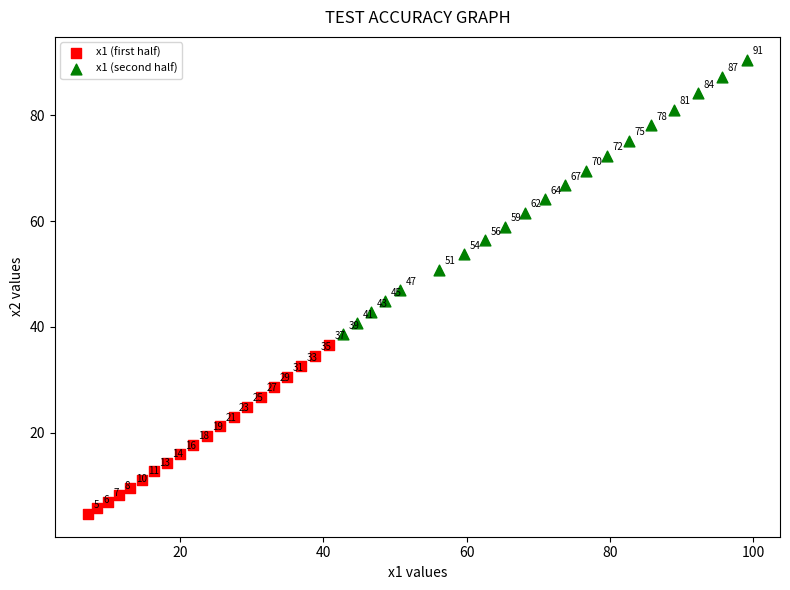

Which series contains the lowest Y value?

x1 (first half)